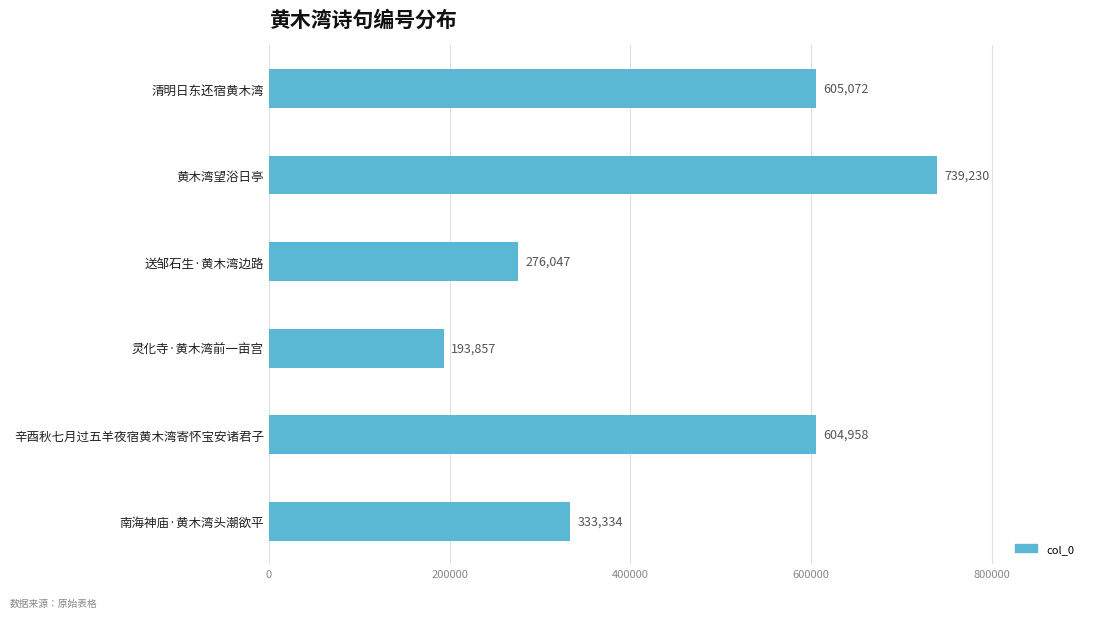

Approximately how many times larger is the value at 南海神庙·黄木湾头潮欲平 compared to 送邹石生·黄木湾边路?

1.2